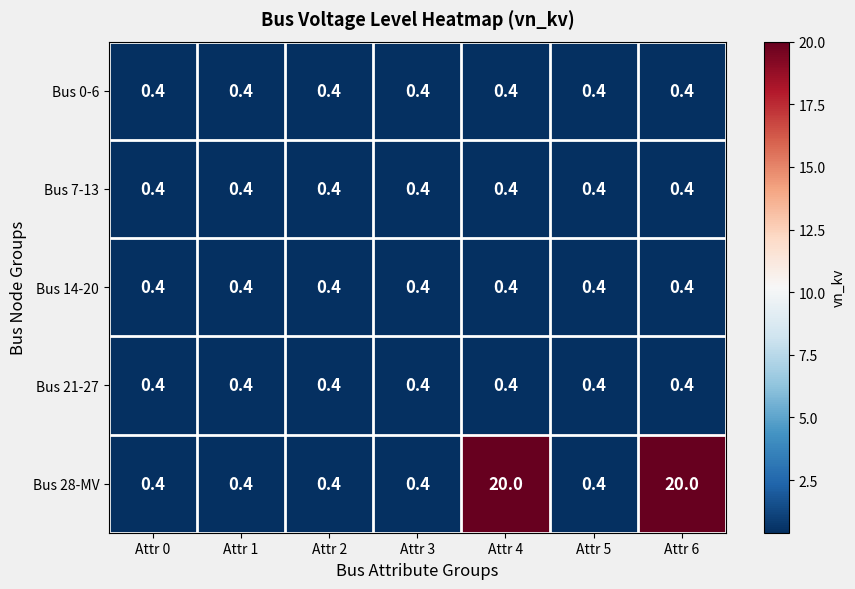

Is it true that Bus 7-13 equals 0.4 at Attr 3?

True